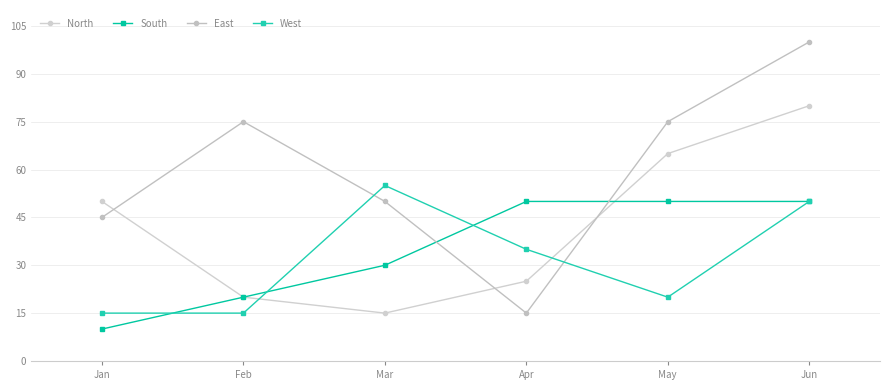

What is the average value of the West series?

32